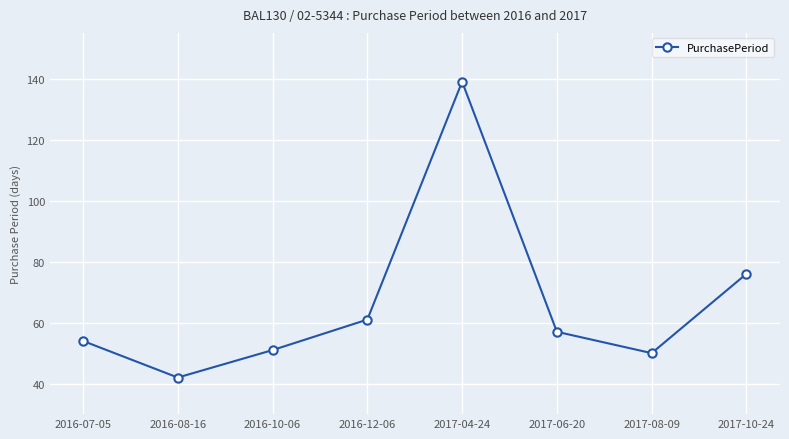

Approximately how many times larger is the value at 2017-08-09 compared to 2016-10-06?

1.0